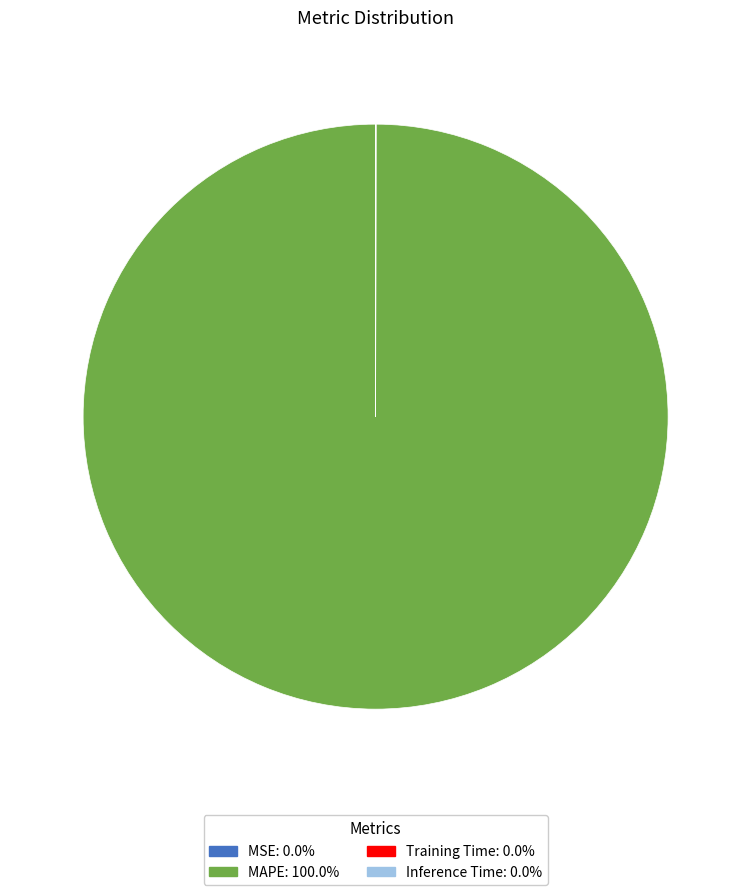

Does MAPE: 100.0% account for over 50% of the chart?

Yes